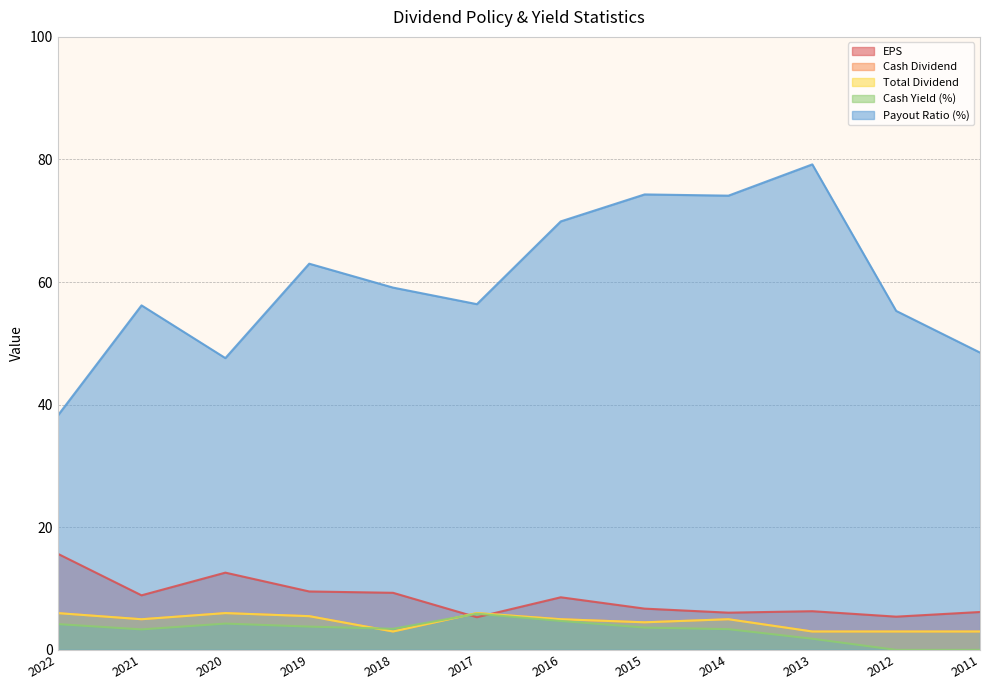

Is the value of EPS at 2019 greater than the value of Cash Yield (%) at 2012?

Yes